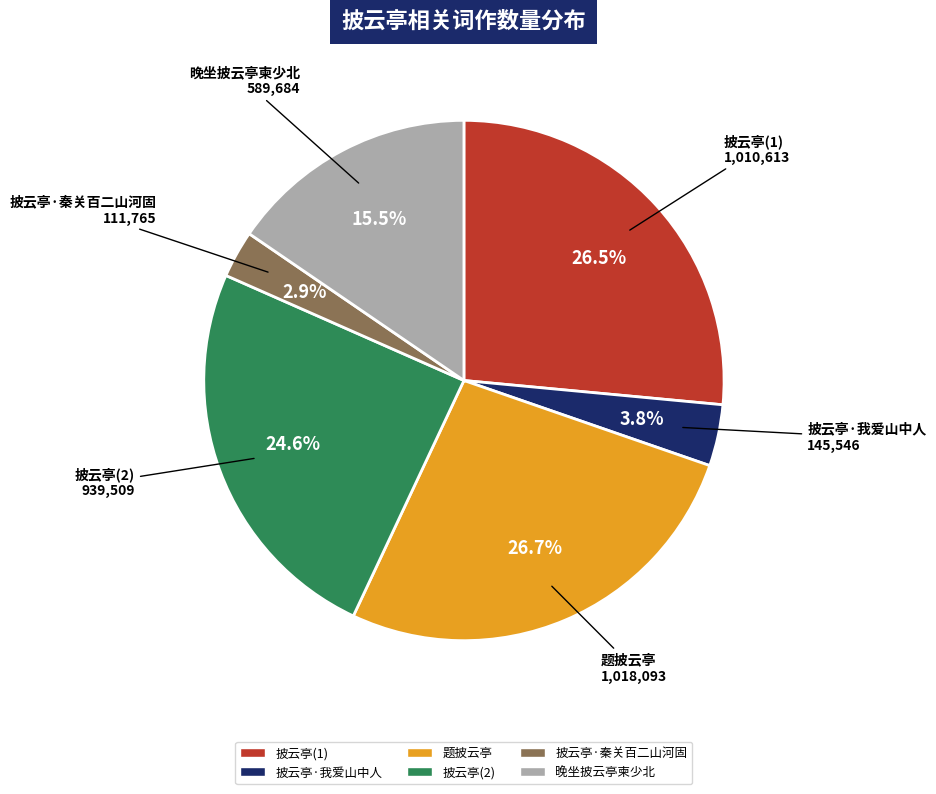

Is there any slice that represents more than half of the pie?

No